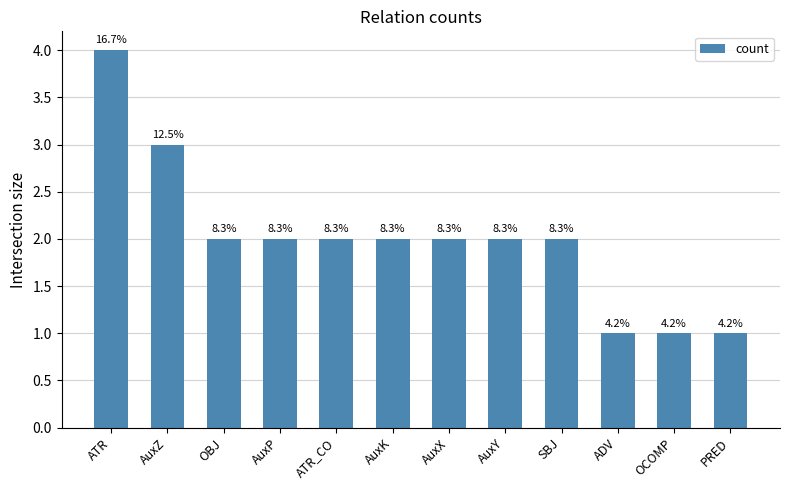

Where does the data first go above 2?

ATR